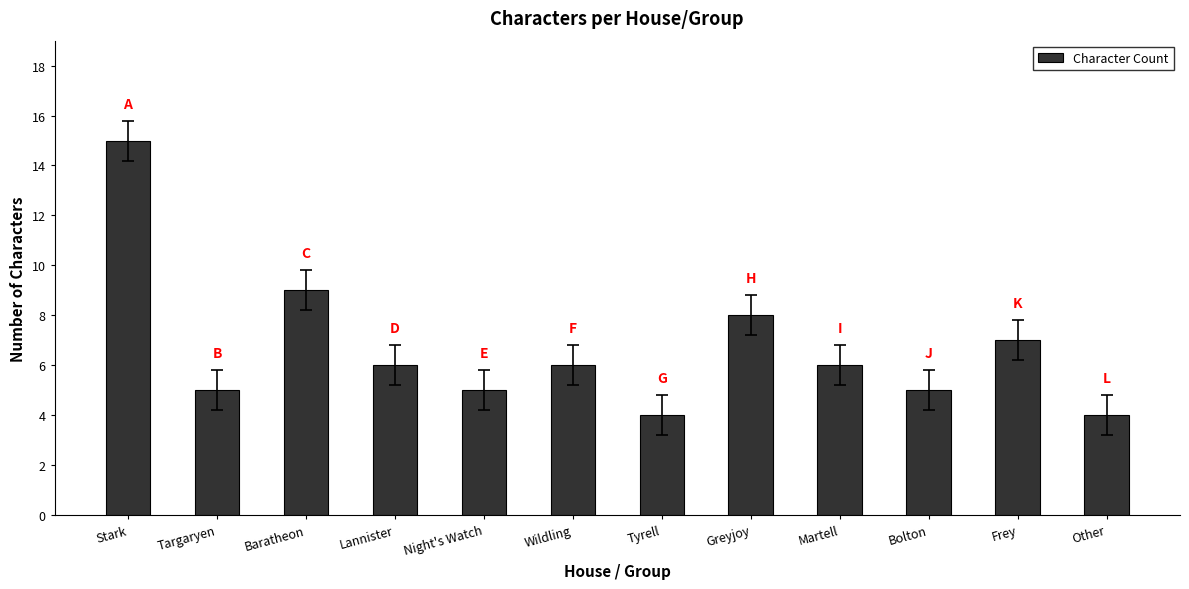

Reading left to right, list all the values displayed in this chart.

15	5	9	6	5	6	4	8	6	5	7	4